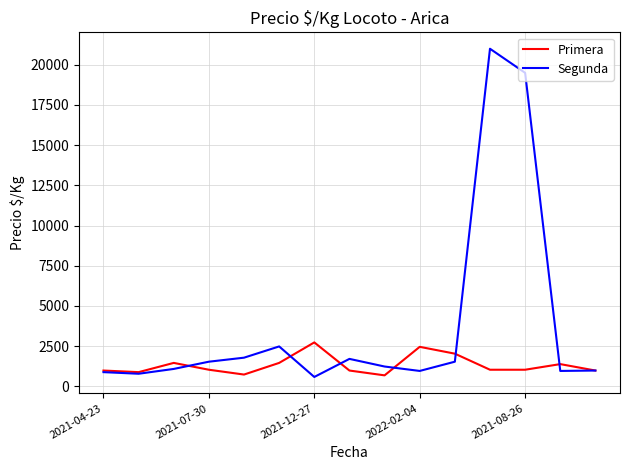

What is the smallest value displayed?

575